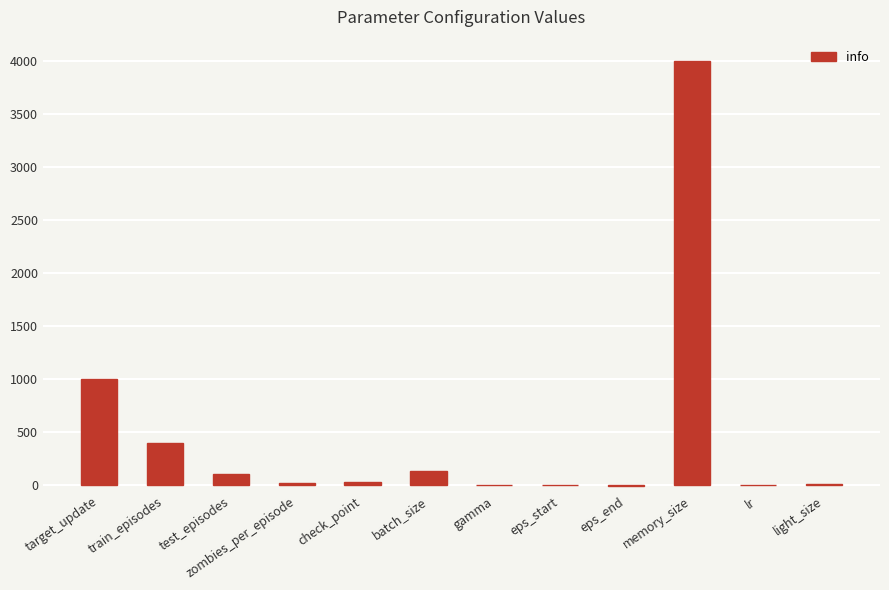

How many data points does each series have?

12